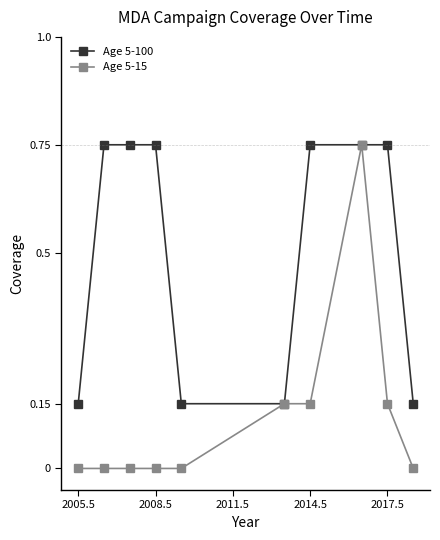

Which series has the largest range (max minus min)?

Age 5-15